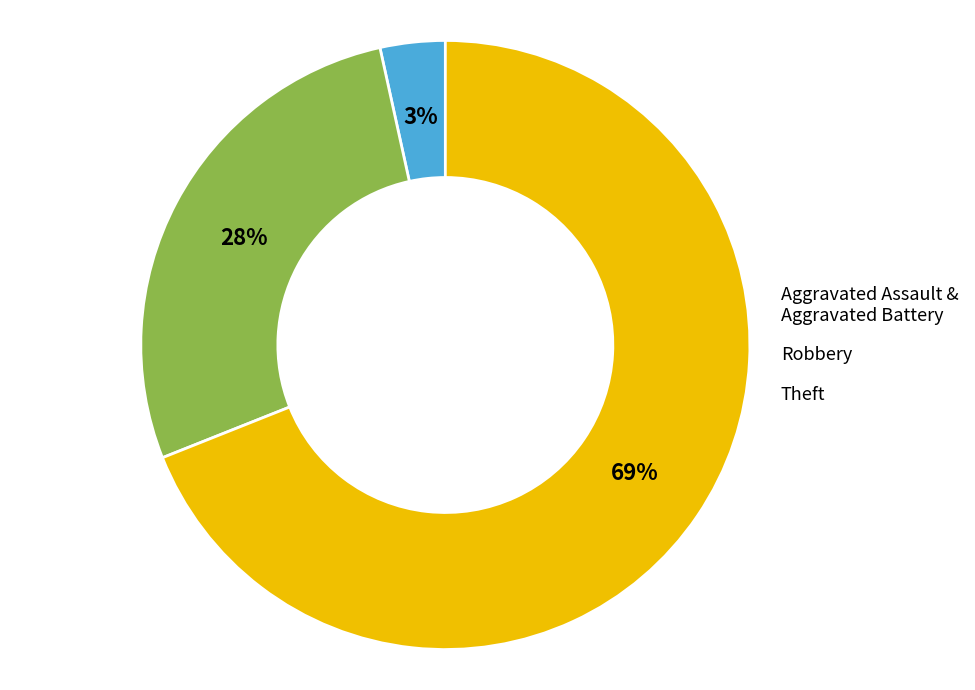

Which has a higher value, Robbery or Theft?

Theft